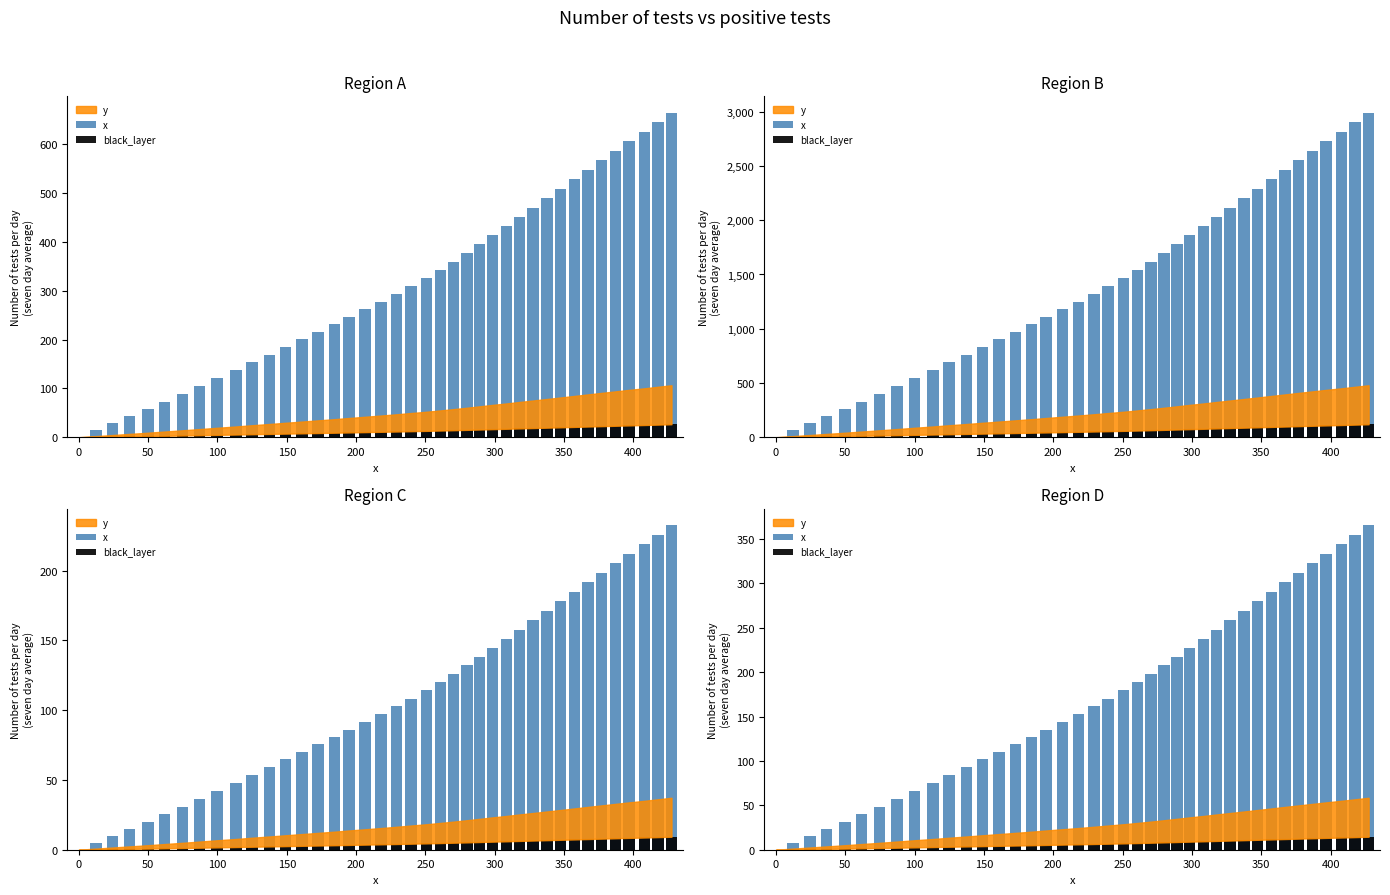

What is the label of the 19th bar from the right?

250